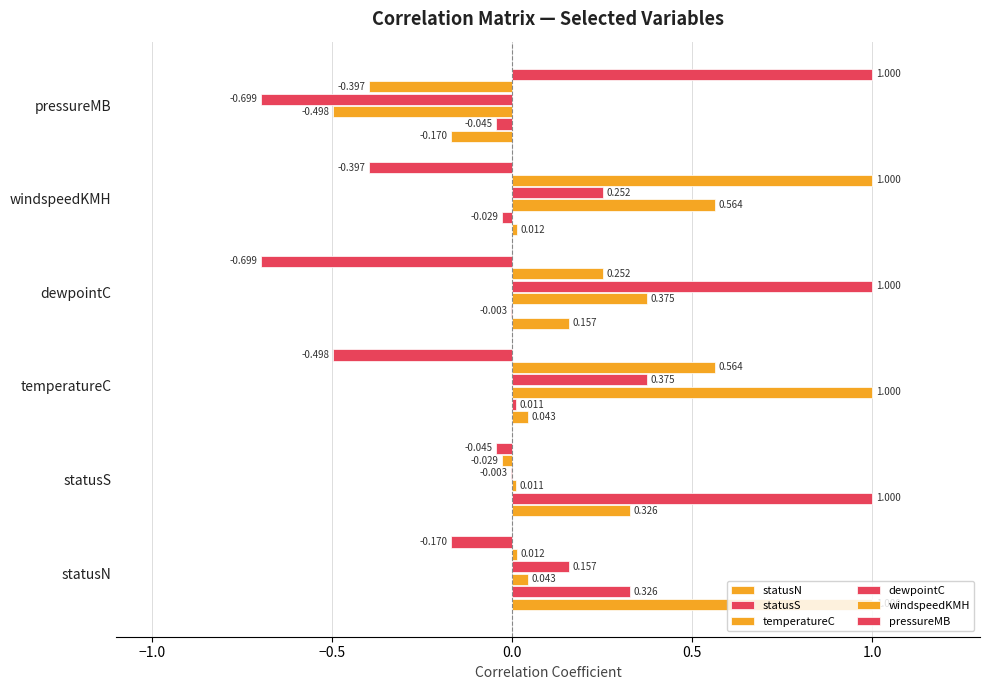

How many positive values does the statusS series have?

3